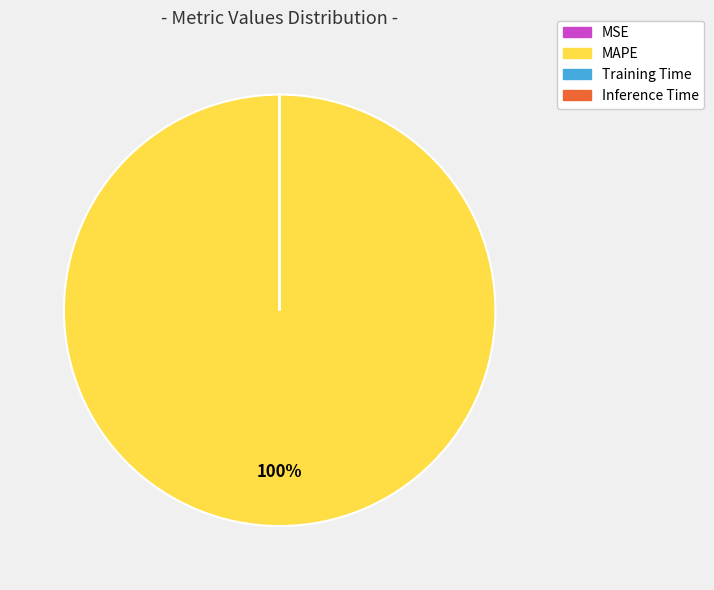

To the nearest percent, what is the average slice percentage?

25%